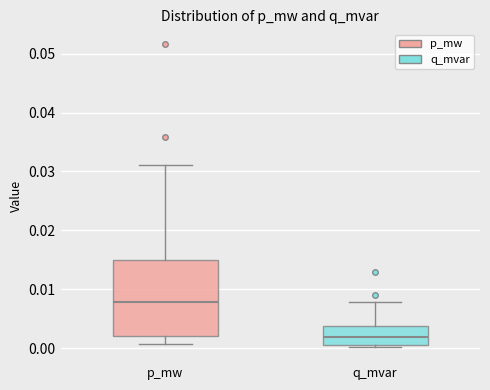

Reading left to right, read every box against the y-axis: the position of its median line, the range the box covers, and the ends of its whiskers. The values are not printed on the chart, so give them approximately, as read against the axis.

p_mw: median 0.008, box 0.002 to 0.015, whiskers 0.001 to 0.031
q_mvar: median 0.002, box 0.001 to 0.004, whiskers 0.000 to 0.008